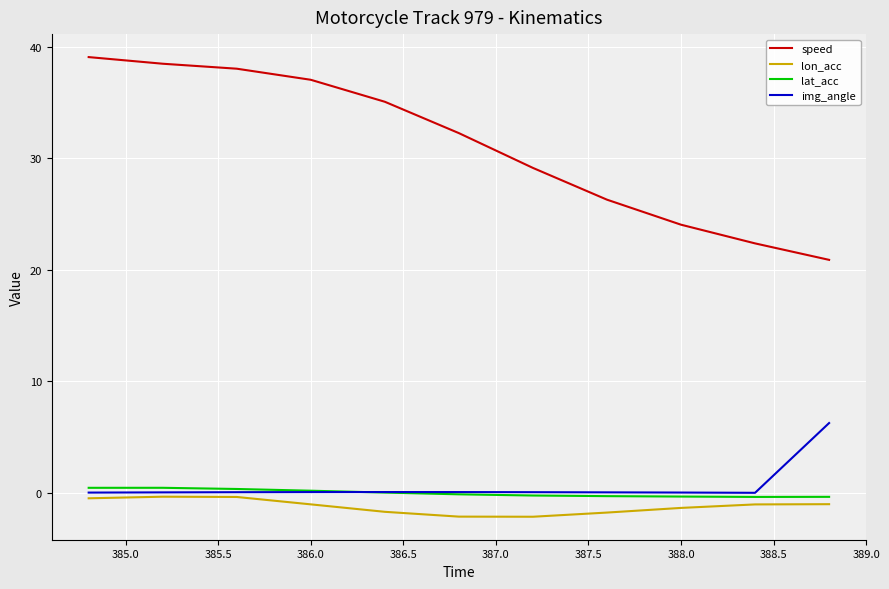

What is the greatest value displayed?

39.1